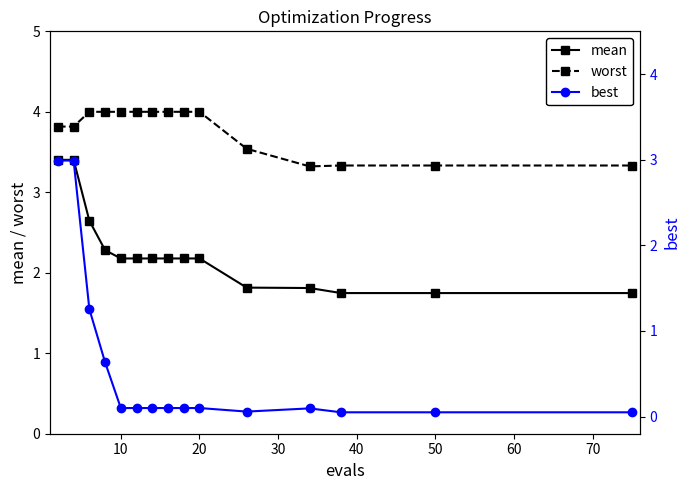

Count the mean values in the range 1 to 2.

5